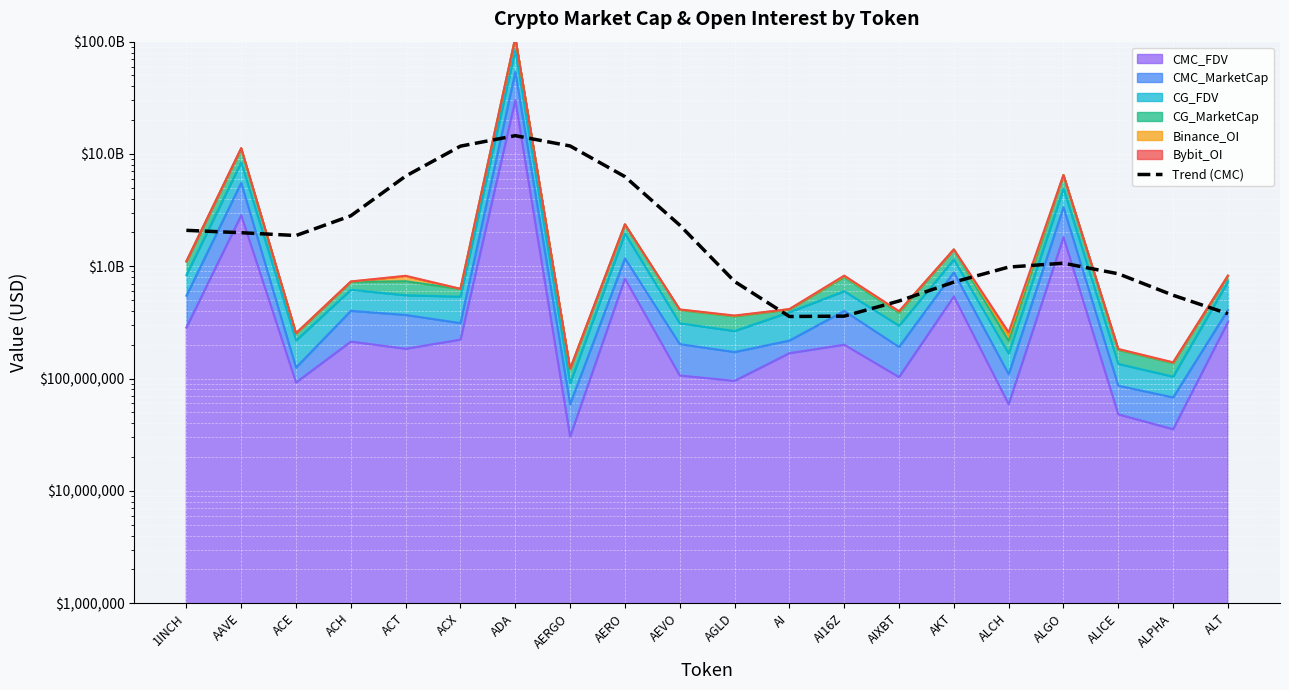

Reading left to right, extract all data points from this chart.

1INCH=2088932820.2	AAVE=1989544872.4	ACE=1878258888.4	ACH=2814661731.8	ACT=6349714521.2	ACX=11737105762.0	ADA=14557316171.5	AERGO=11781654014.4	AERO=6283302909.0	AEVO=2323322232.7	AGLD=732126546.1	AI=357112750.1	AI16Z=359661723.8	AIXBT=490409199.0	AKT=722743167.8	ALCH=983581396.5	ALGO=1065164159.4	ALICE=857124674.0	ALPHA=551961832.6	ALT=378011099.0